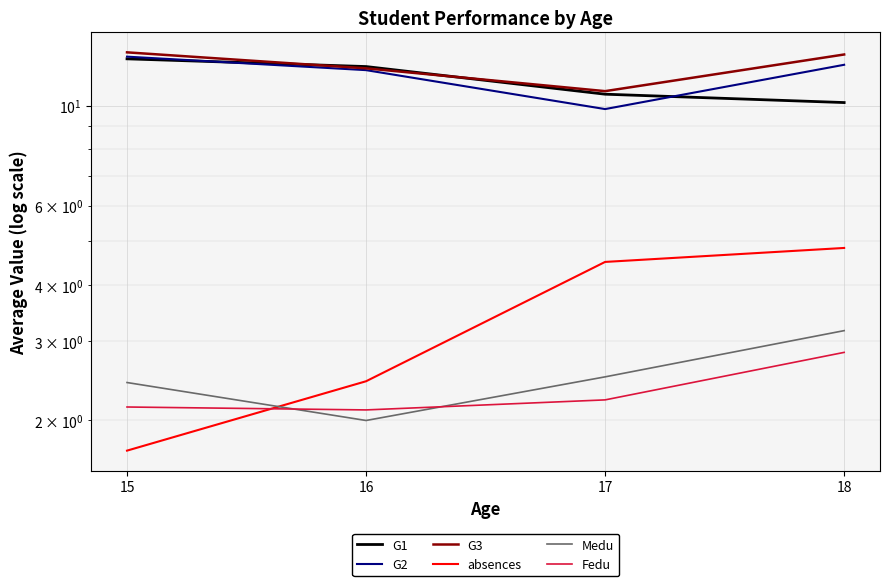

Which has a higher value, 17 or 16?

16